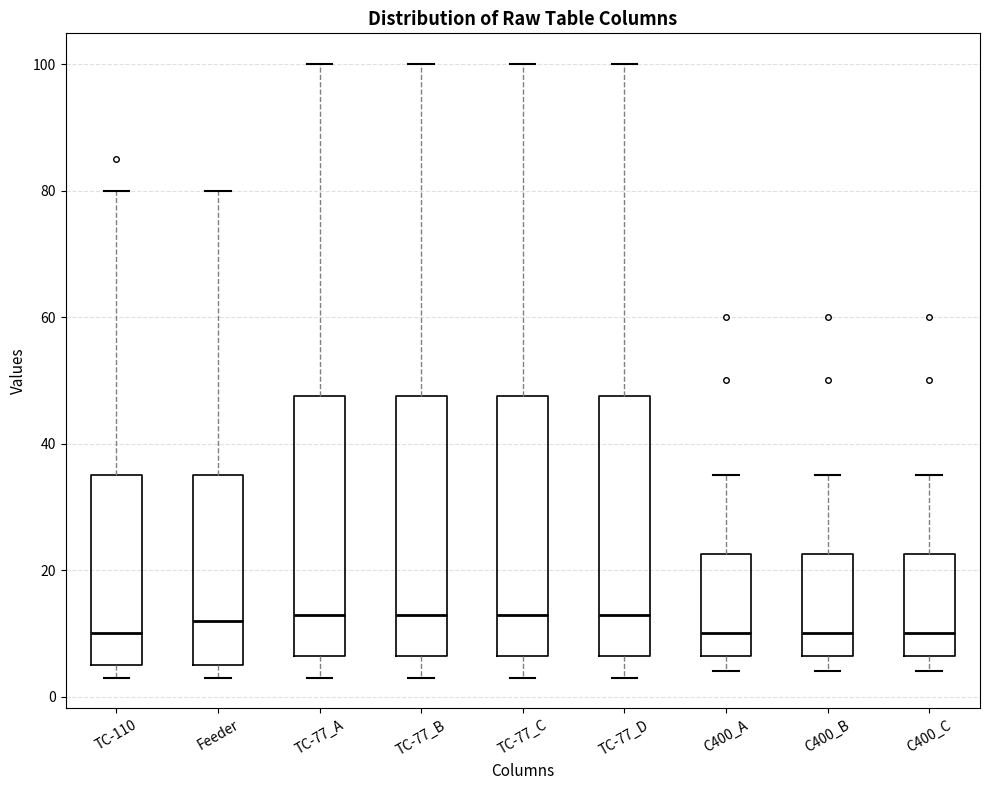

Where does the median line of the box for TC-110 sit on the y-axis? The values are not printed on the chart, so give them approximately, as read against the axis.

10